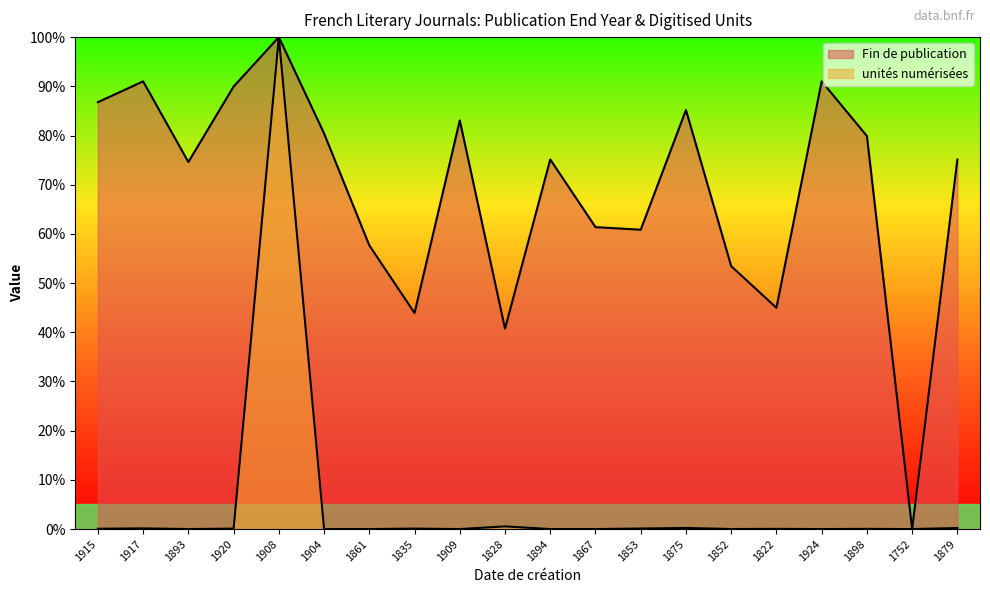

What is the total value across all series at 1917?

91.1